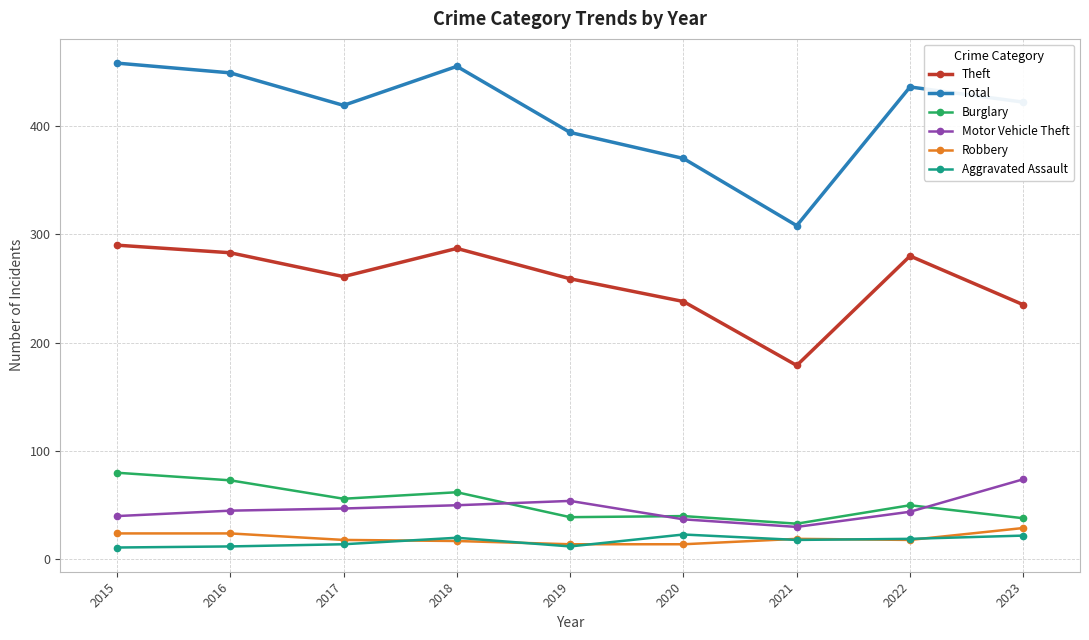

True or false: Motor Vehicle Theft has more than 0 points higher than both neighbors.

True